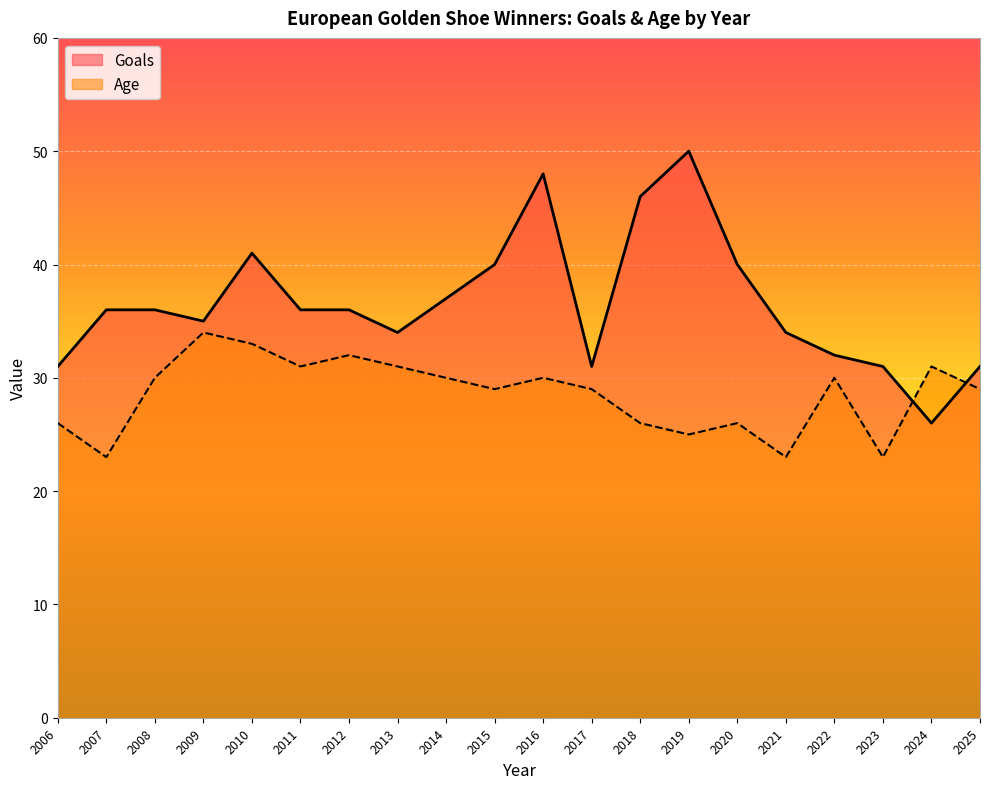

Rank the series by their maximum value, from lowest to highest.

Age, Goals